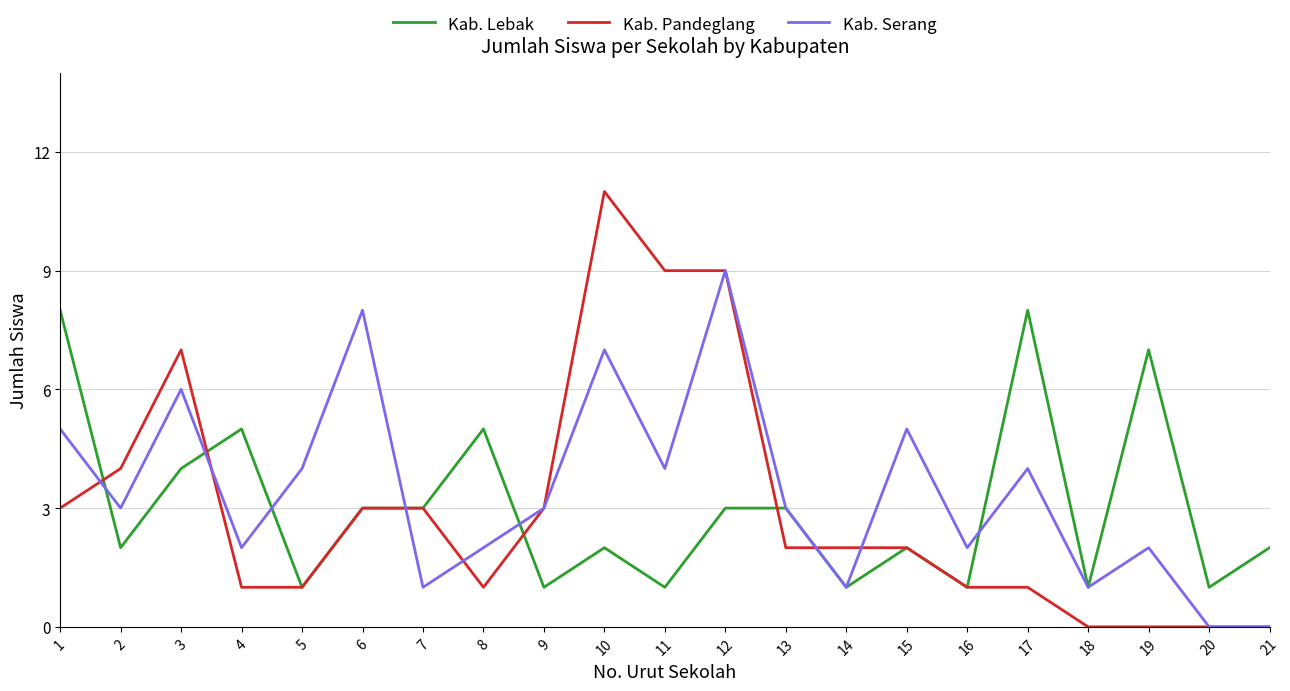

At how many categories does at least one series exceed 10?

1